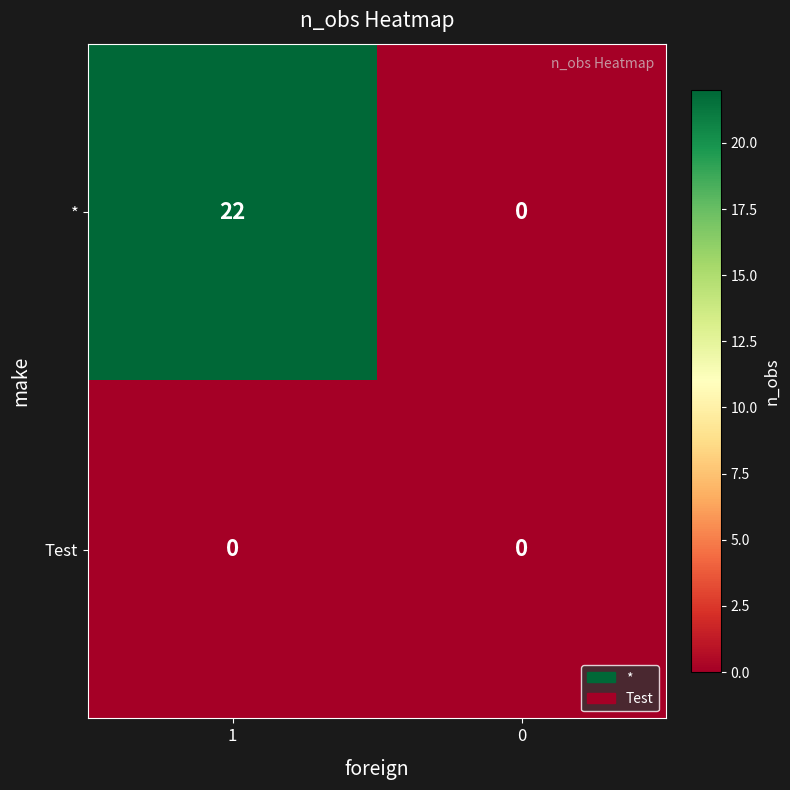

Which series has the widest spread of values?

*